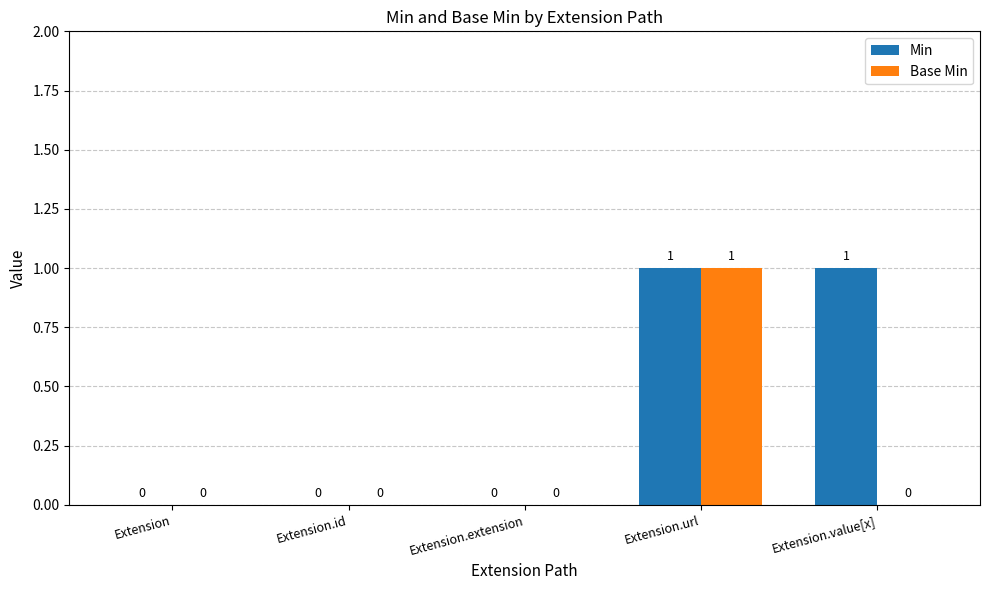

Which category has the highest value in the Base Min series?

Extension.url